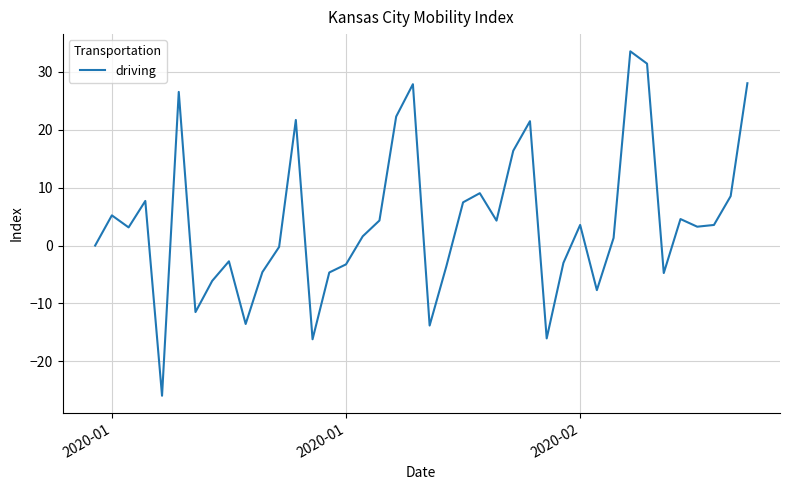

What is the greatest value displayed?

33.6